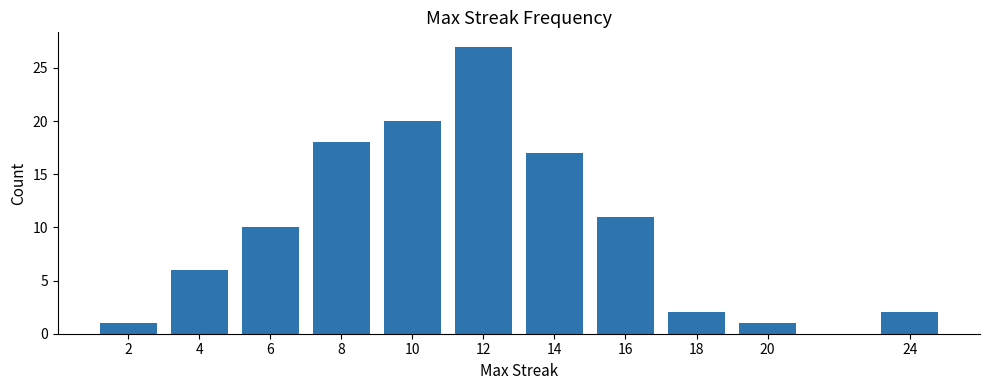

Are the bars grouped side by side (vs. stacked)?

No